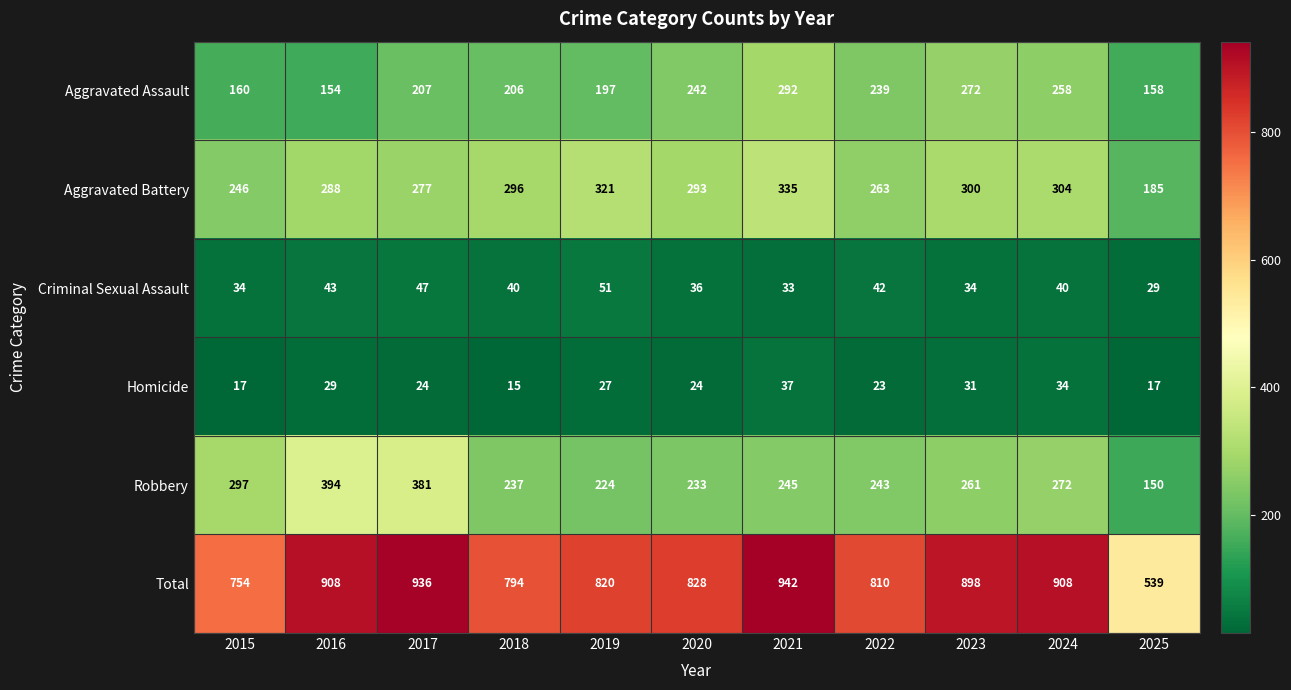

Which series has the largest range (max minus min)?

Total